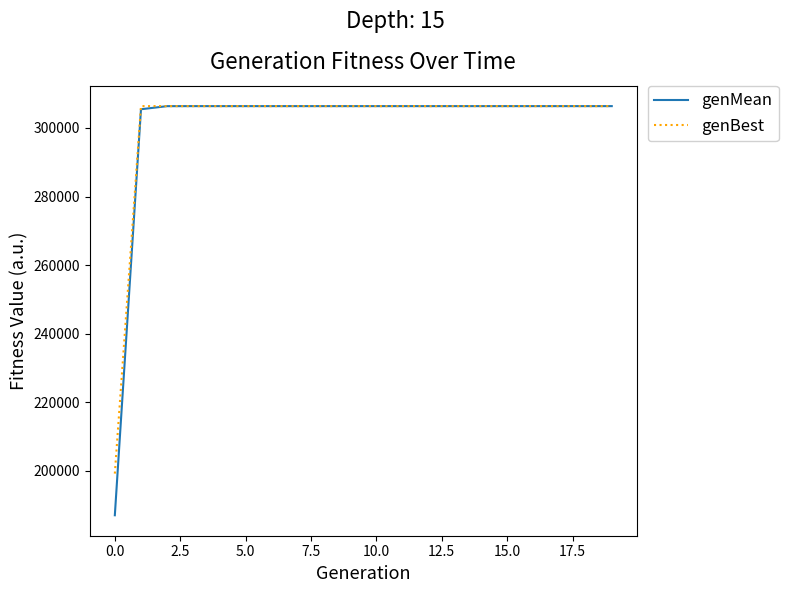

What is the minimum value shown in the chart?

187081.6